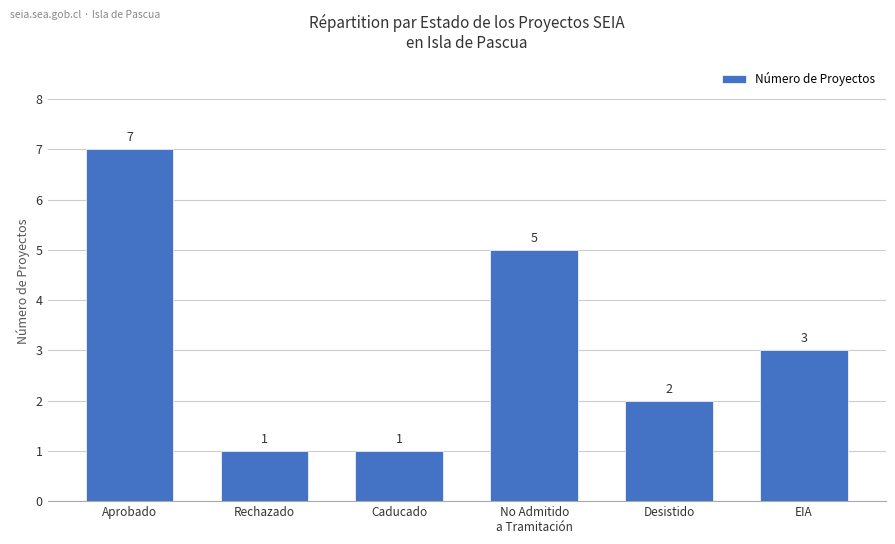

Count the values in the range 1 to 5.

5